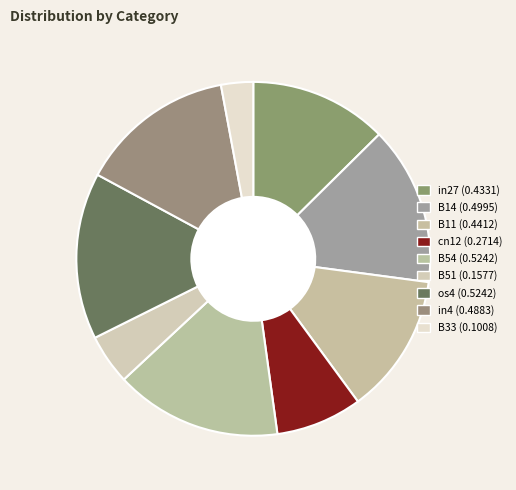

Does B51 represent more than half of the total?

No